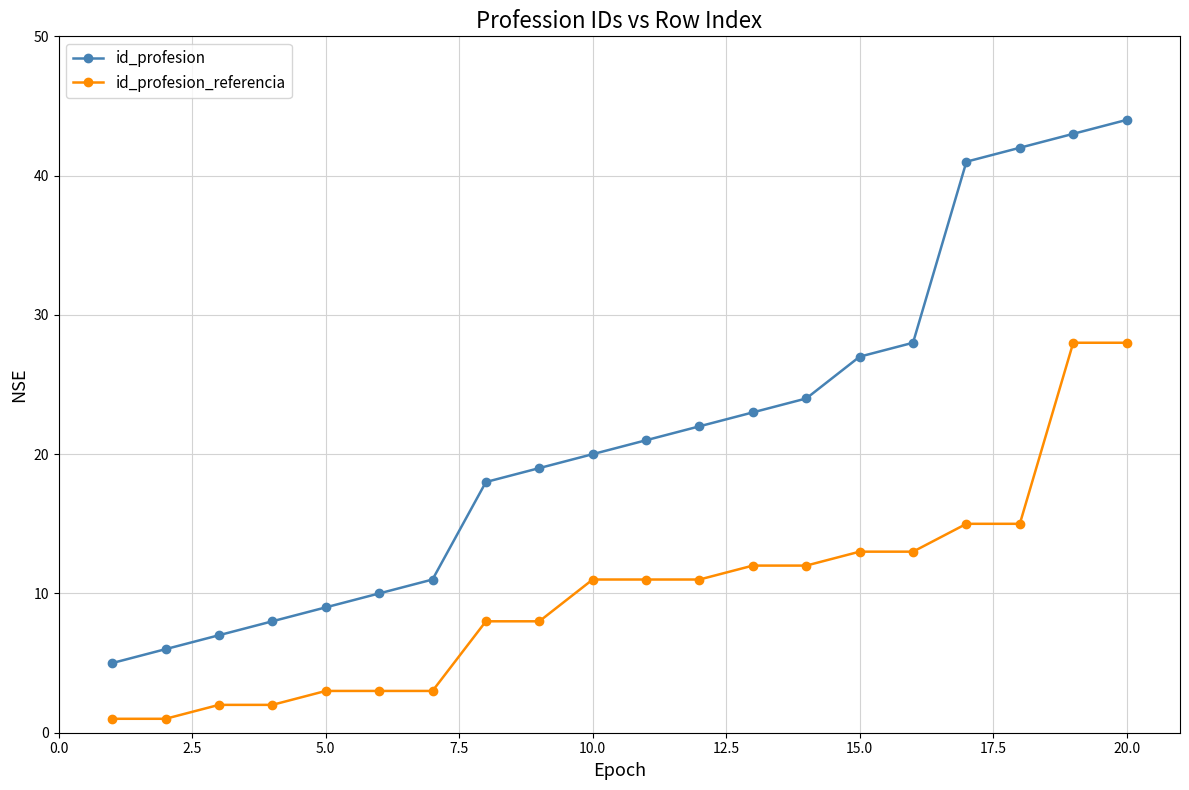

List the series in order of their peak value, lowest first.

id_profesion_referencia, id_profesion